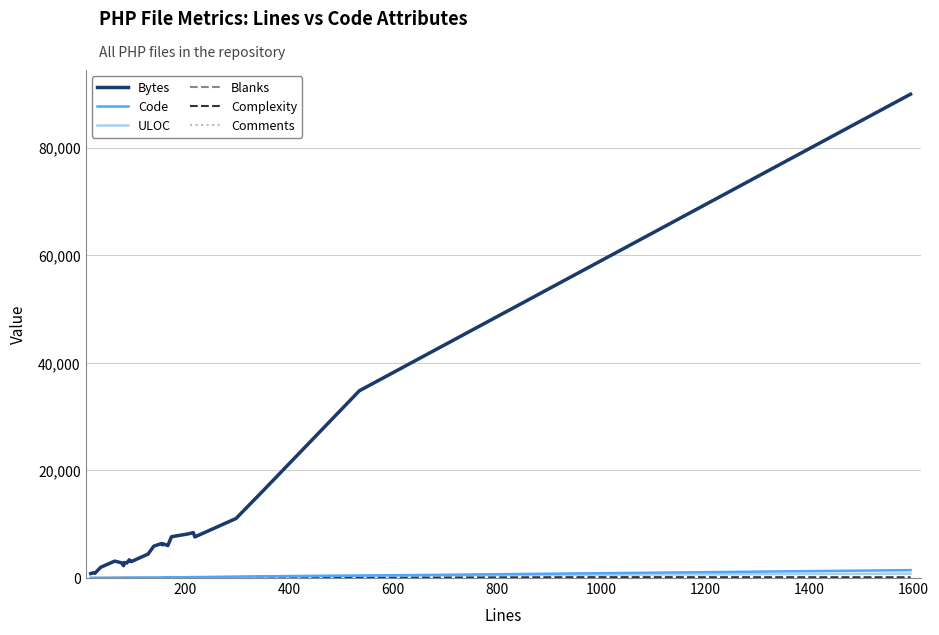

Which series has the widest spread of values?

Bytes